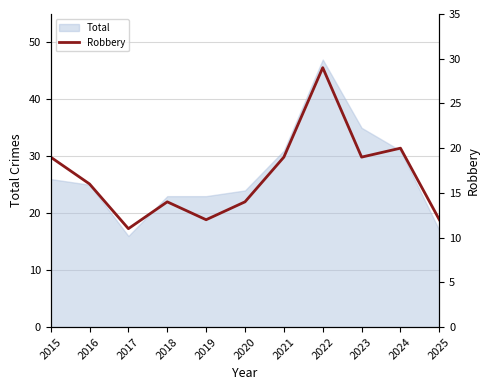

How many data points are less than 16?

5